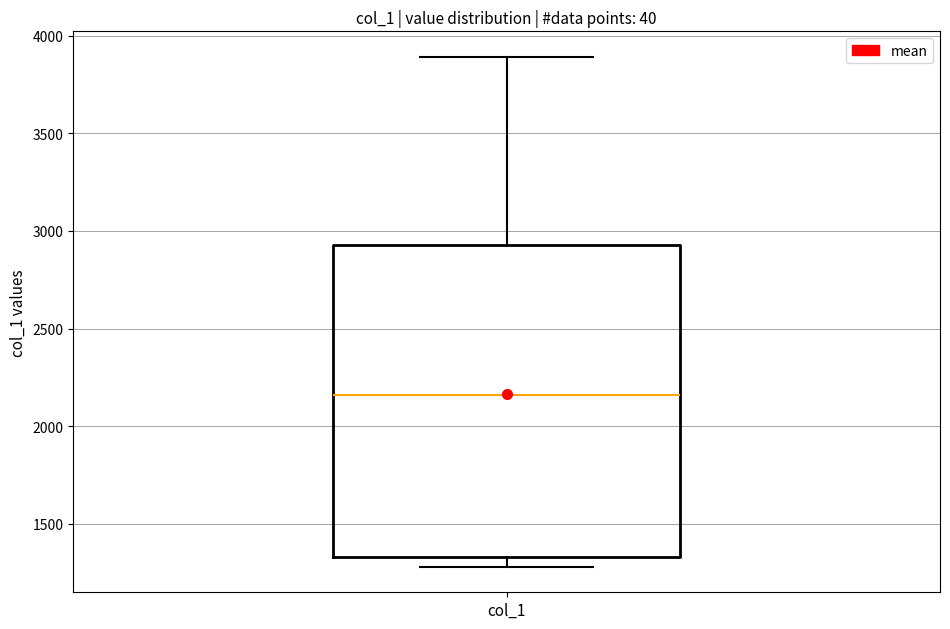

Where does the median line of the box for col_1 sit on the y-axis? The values are not printed on the chart, so give them approximately, as read against the axis.

2150